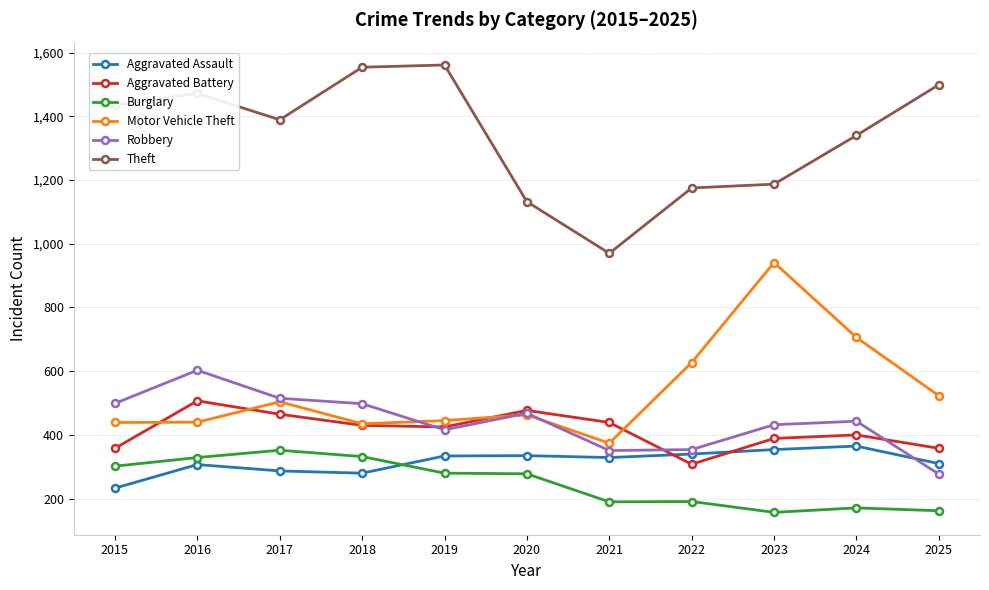

In Motor Vehicle Theft, how many points are lower than both neighbors (excluding endpoints)?

2